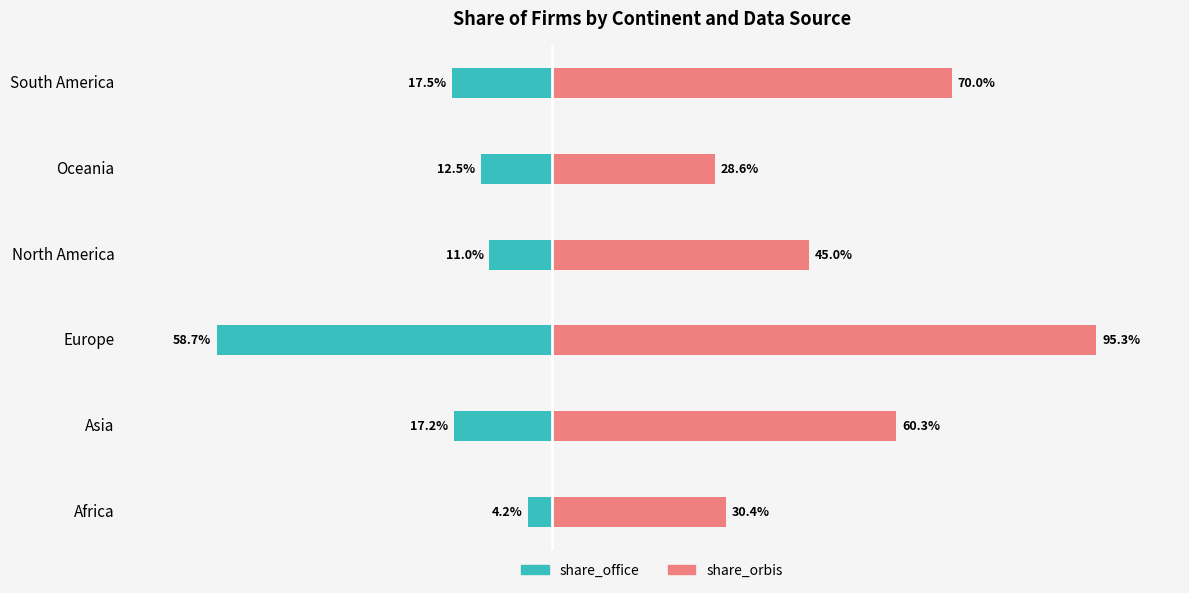

Which series has the widest spread of values?

share_orbis